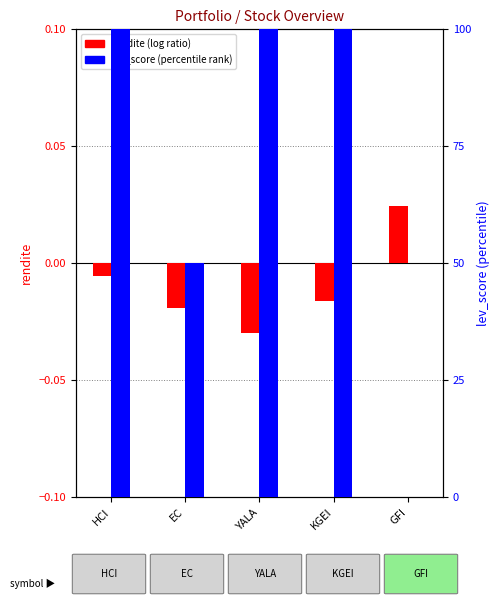

Are the bars grouped side by side (vs. stacked)?

Yes